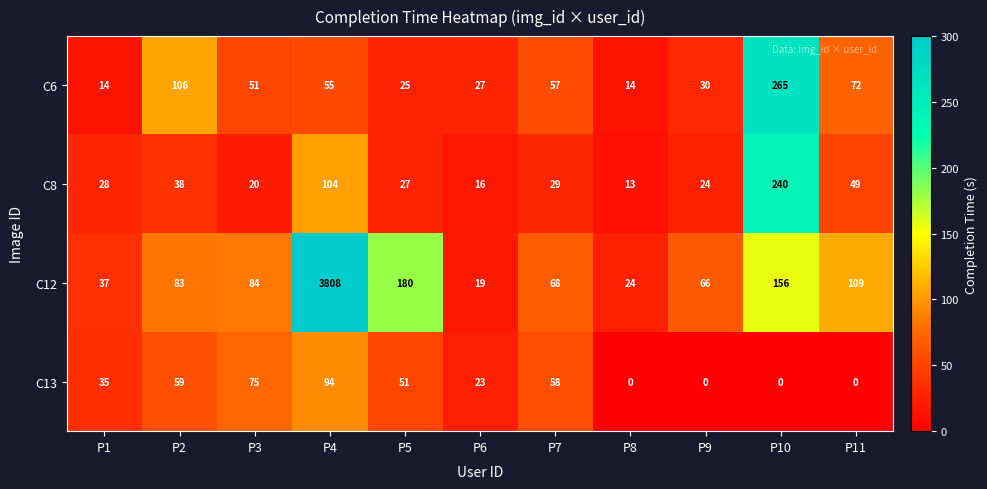

What is the difference between the C12 values at P8 and P1?

13